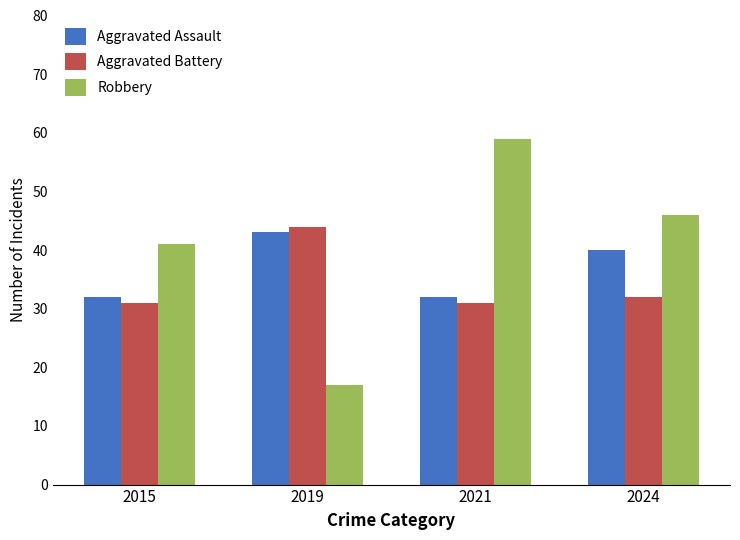

What is the difference between the maximum and minimum values in the Robbery series?

42